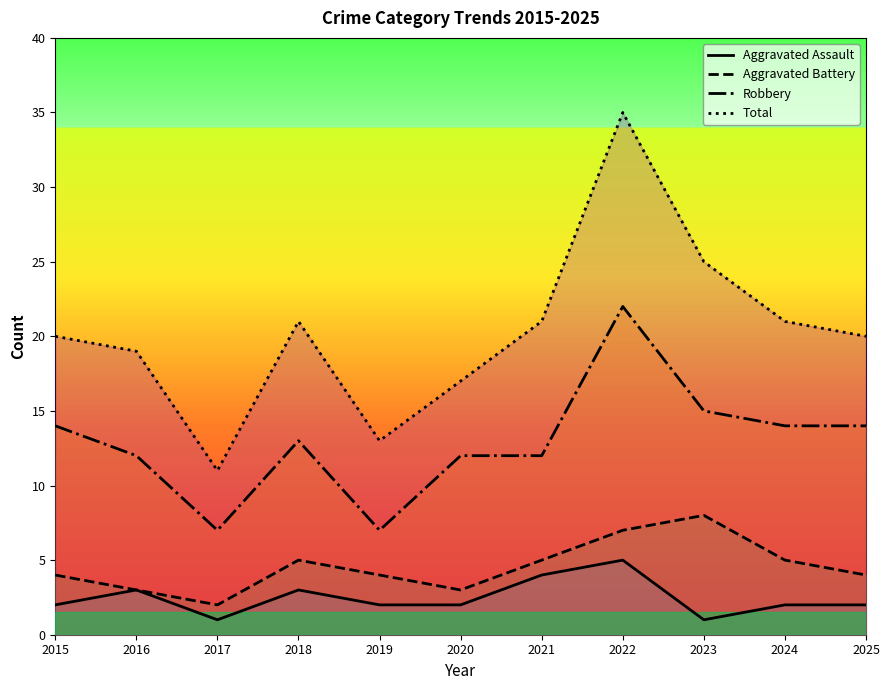

What value does the Robbery series have at 2018?

13